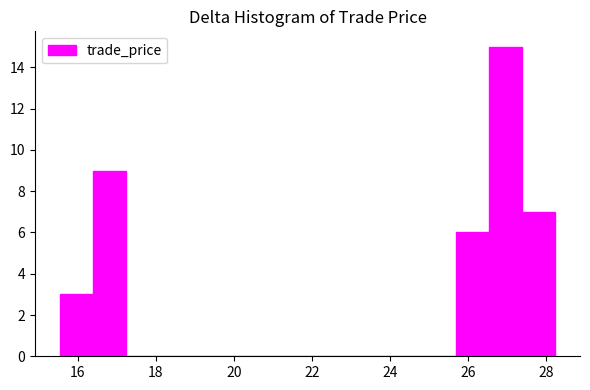

Over which range of the x-axis is the bar tallest?

26.6 to 27.4